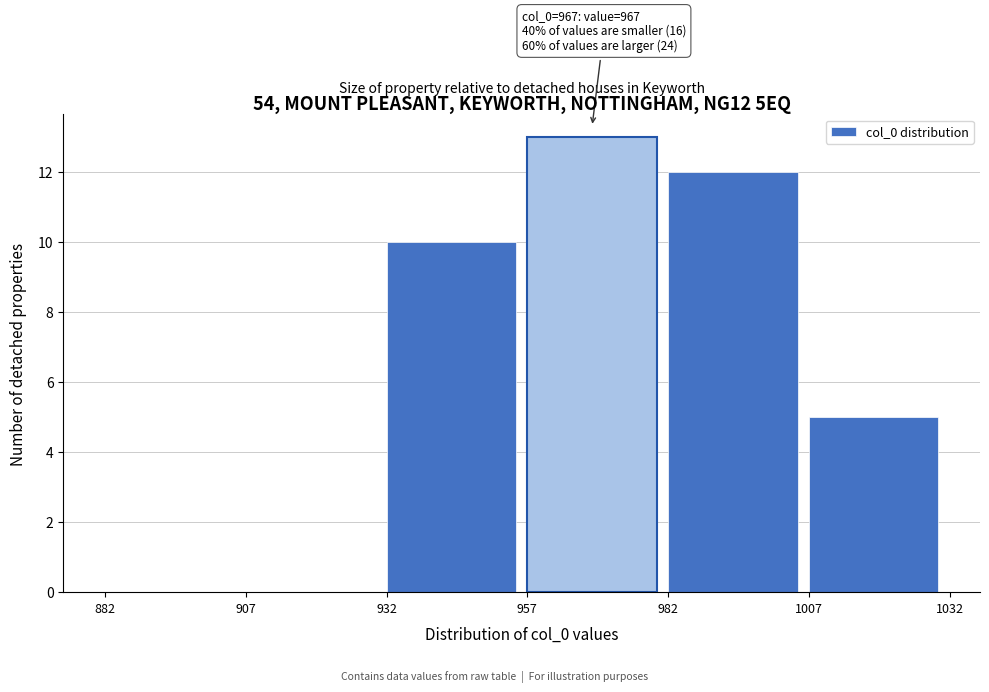

Which range on the x-axis has the tallest bar?

957 to 982